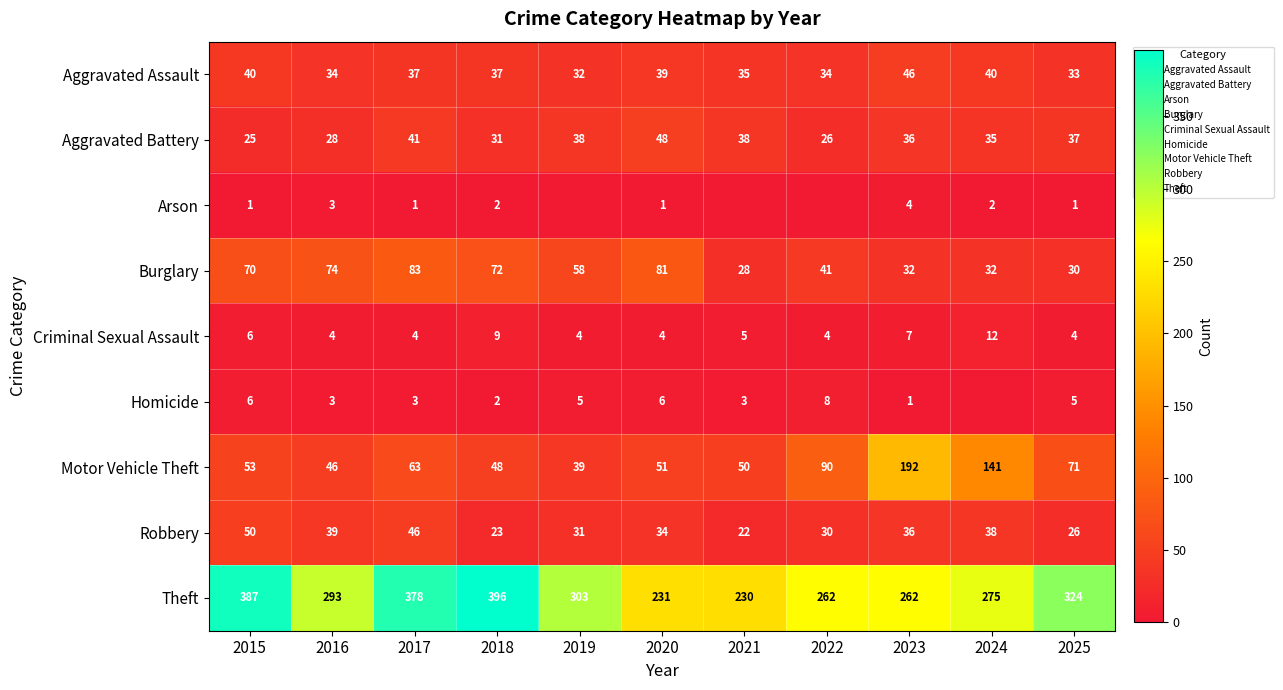

Between 2019 and 2024, which is larger?

2024